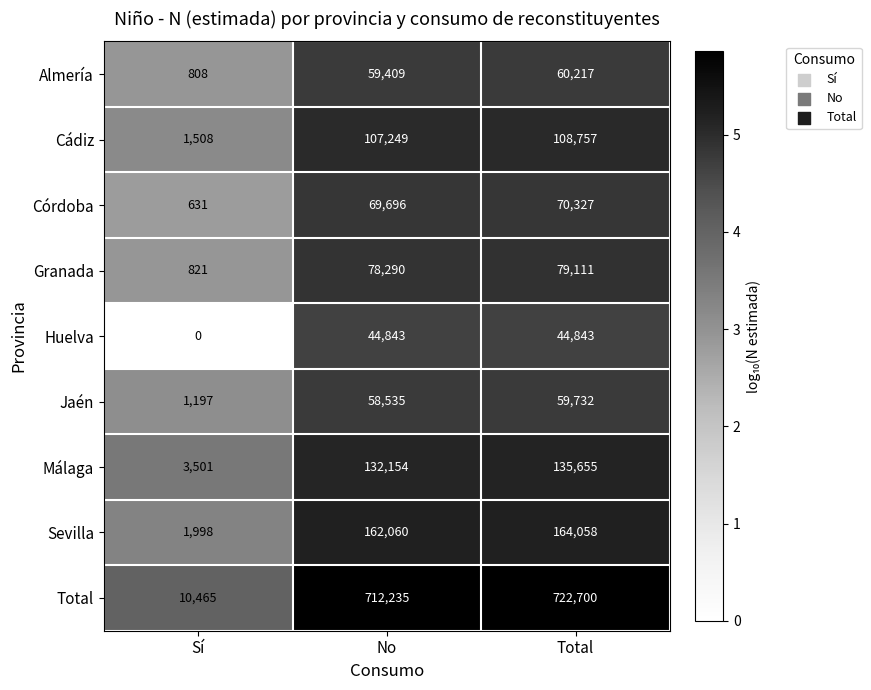

What is the spread (max minus min) of values at Total?

677857